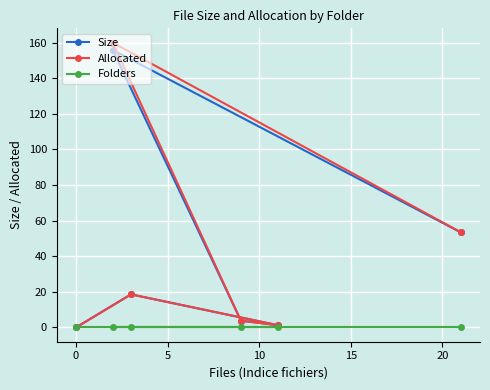

Which series has the widest spread of values?

Allocated